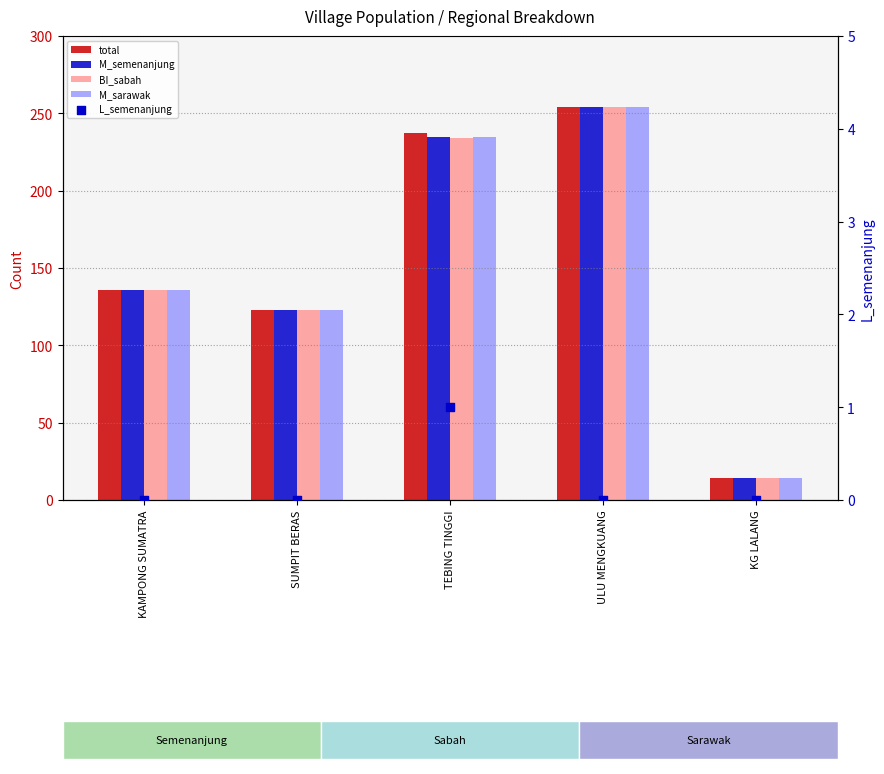

What is the total value across all series at KG LALANG?

56